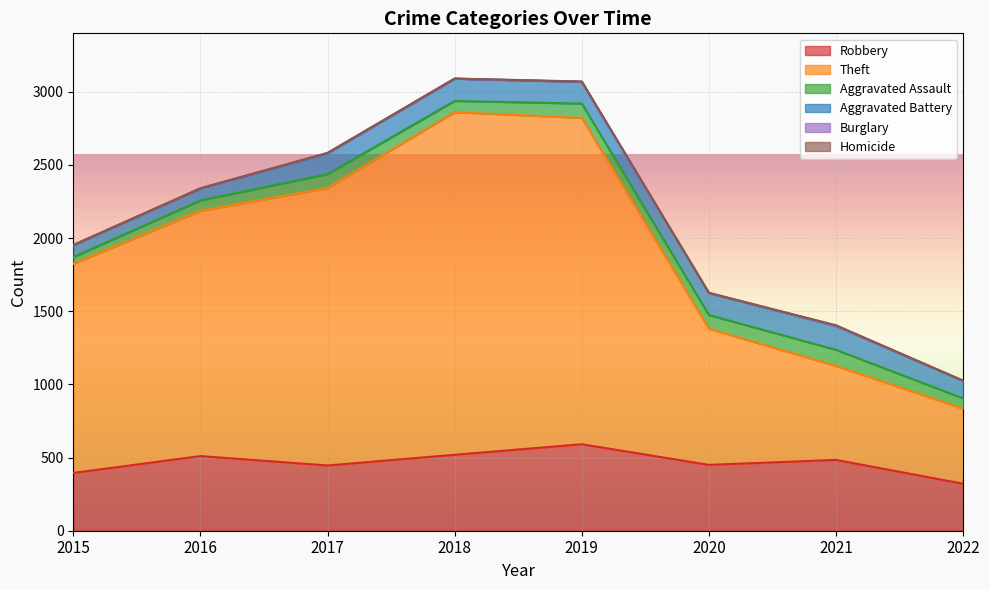

Where is Aggravated Battery nearest to the value 122?

2022